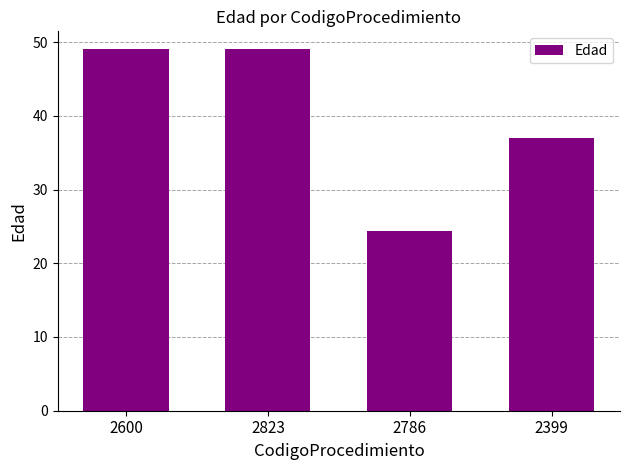

What is the sum of the values at 2786 and 2600?

73.3